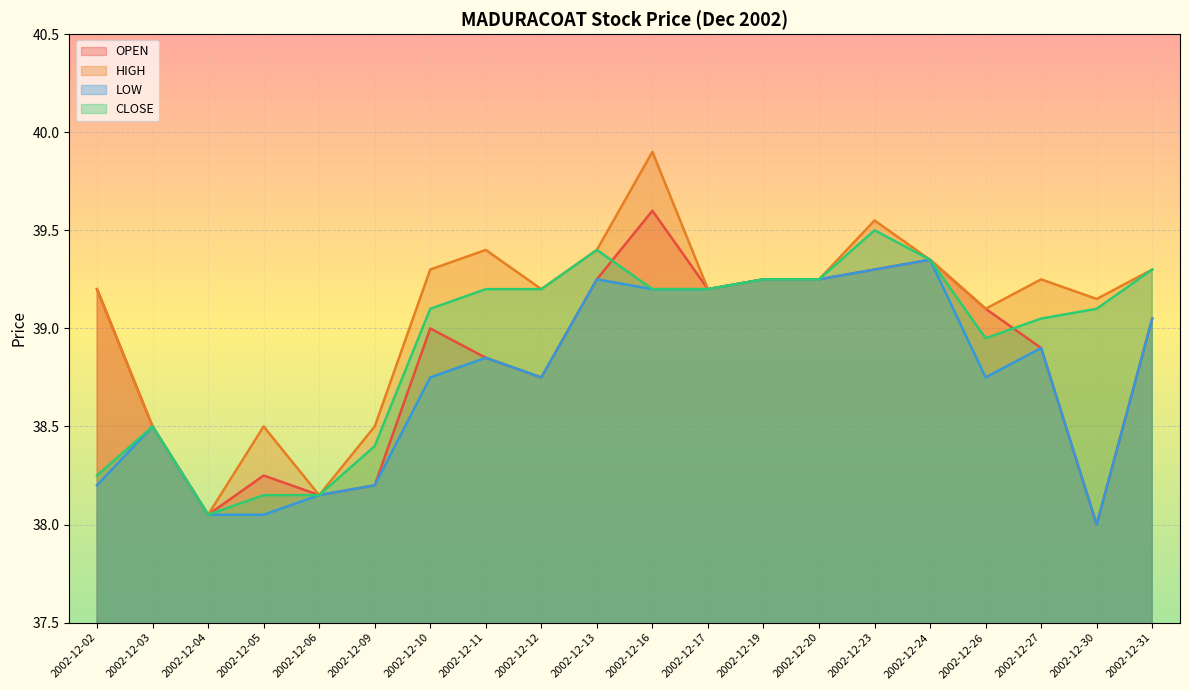

Which series has the widest spread of values?

HIGH